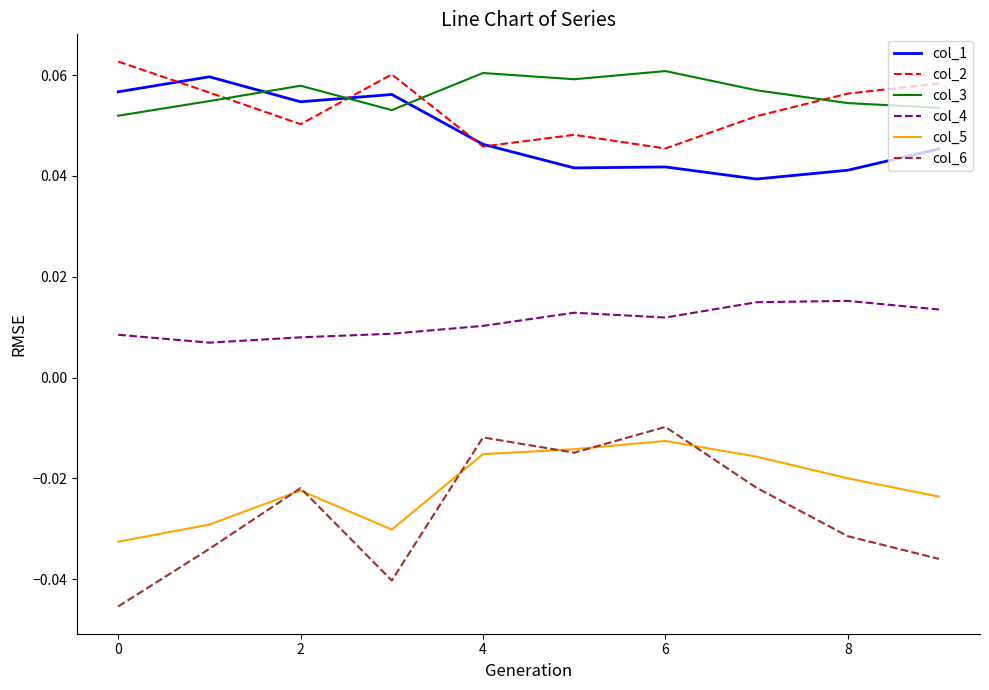

Rank the series by their maximum value, from lowest to highest.

col_5, col_6, col_4, col_1, col_3, col_2